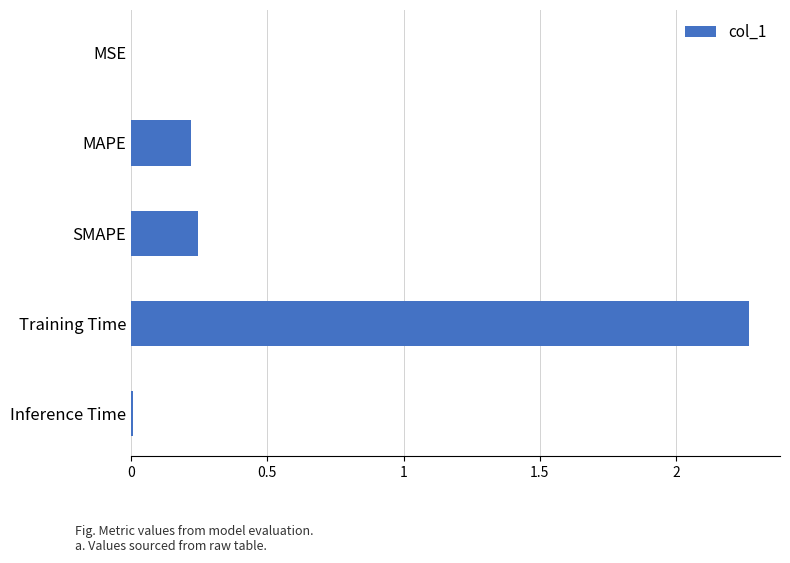

Between Inference Time and Training Time, which is larger?

Training Time